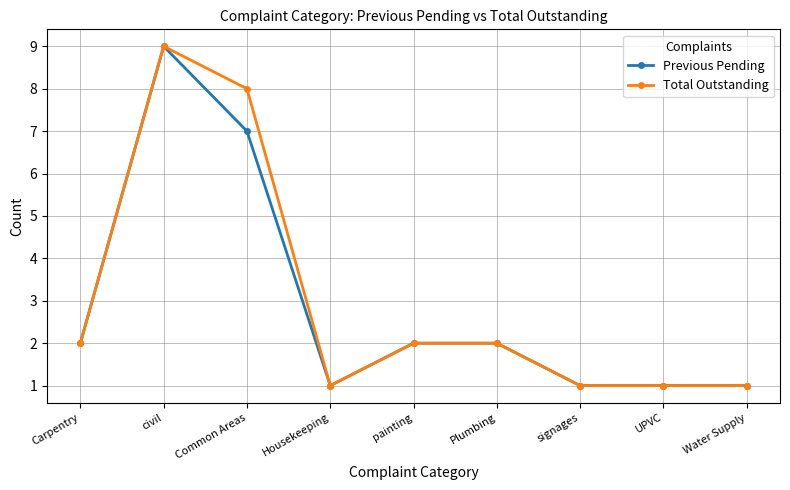

What is the approximate value of Total Outstanding at Water Supply?

1